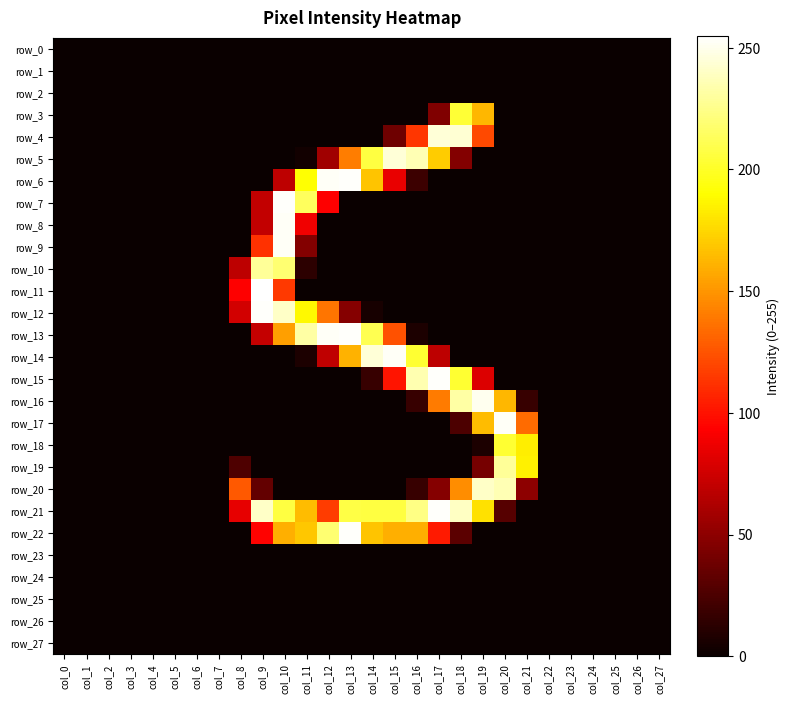

At which category is the sum across all series the highest?

col_10